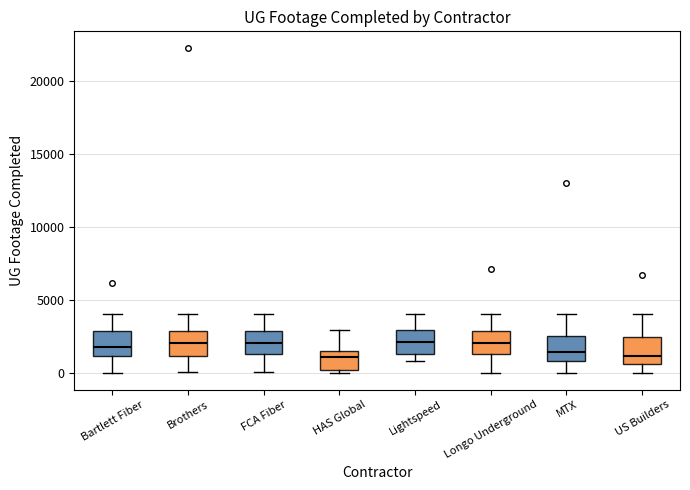

Reading left to right, read every box against the y-axis: the position of its median line, the range the box covers, and the ends of its whiskers. The values are not printed on the chart, so give them approximately, as read against the axis.

Bartlett Fiber: median 2000, box 1000 to 3000, whiskers 0 to 4000
Brothers: median 2000, box 1000 to 3000, whiskers 0 to 4000
FCA Fiber: median 2000, box 1500 to 3000, whiskers 0 to 4000
HAS Global: median 1000, box 0 to 1500, whiskers 0 (just below the box's lower edge) to 3000
Lightspeed: median 2000, box 1500 to 3000, whiskers 1000 to 4000
Longo Underground: median 2000, box 1500 to 3000, whiskers 0 to 4000
MTX: median 1500, box 1000 to 2500, whiskers 0 to 4000
US Builders: median 1000, box 500 to 2500, whiskers 0 to 4000